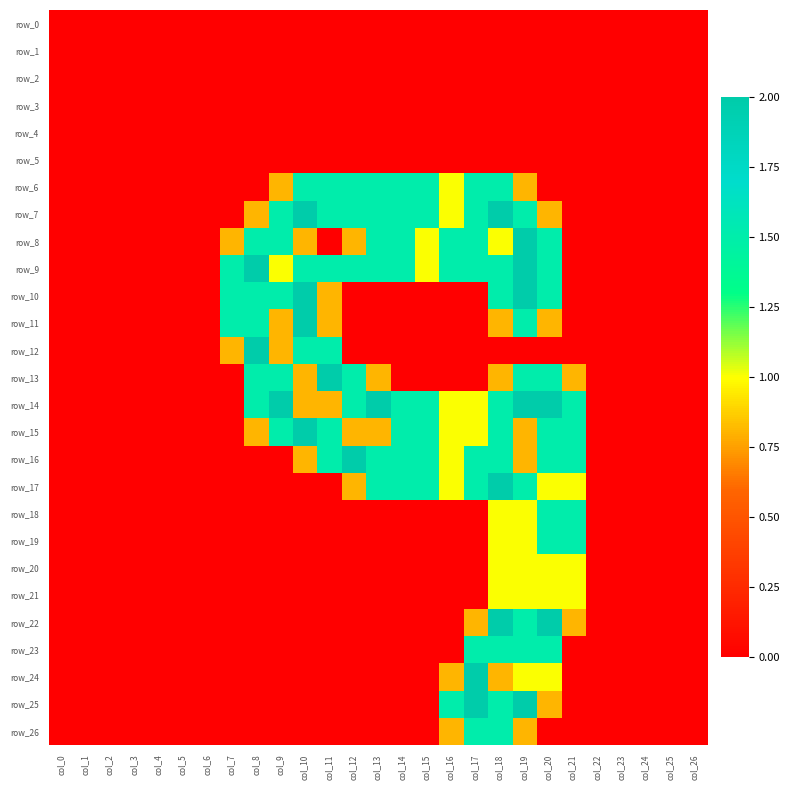

Which category has the highest value in the row_11 series?

col_10